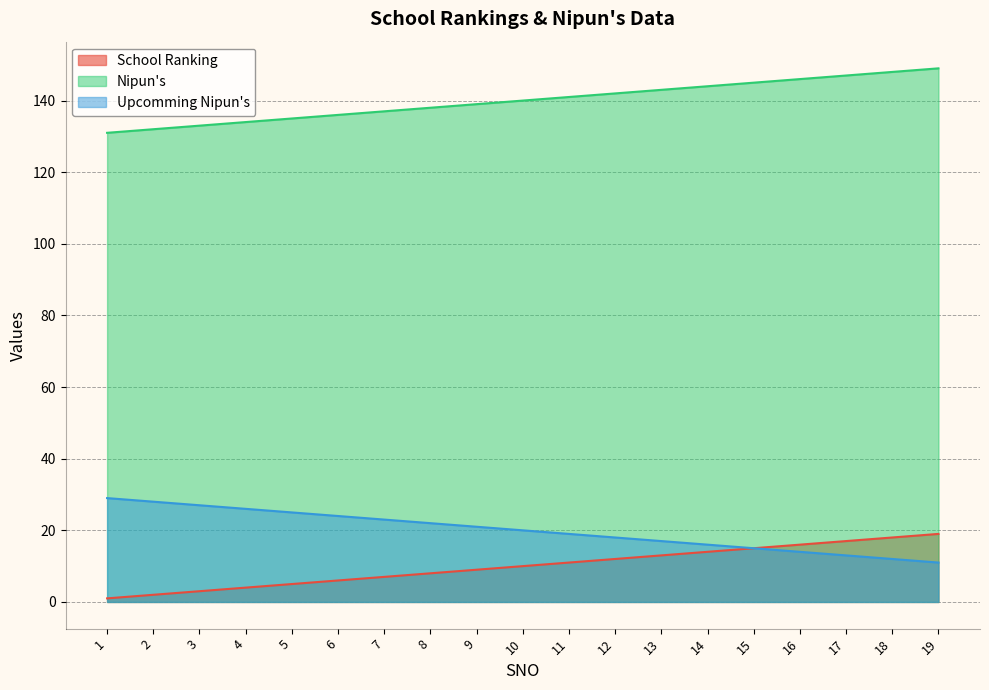

True or false: Nipun's and School Ranking cross at least once.

False